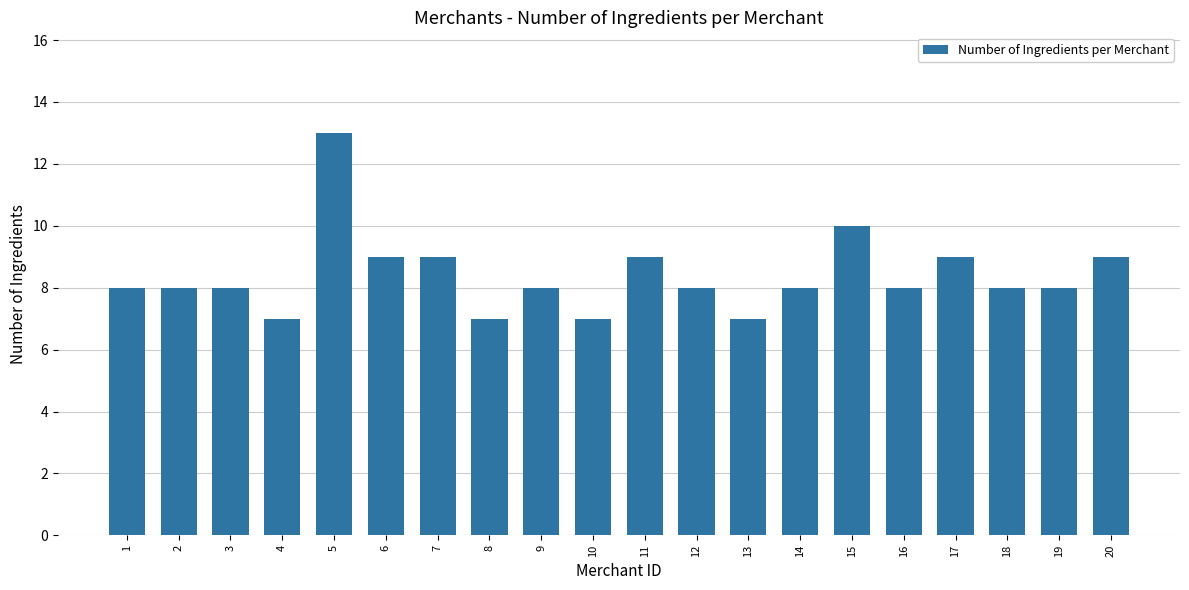

The chart shows a value of 13 at 5. True or false?

True